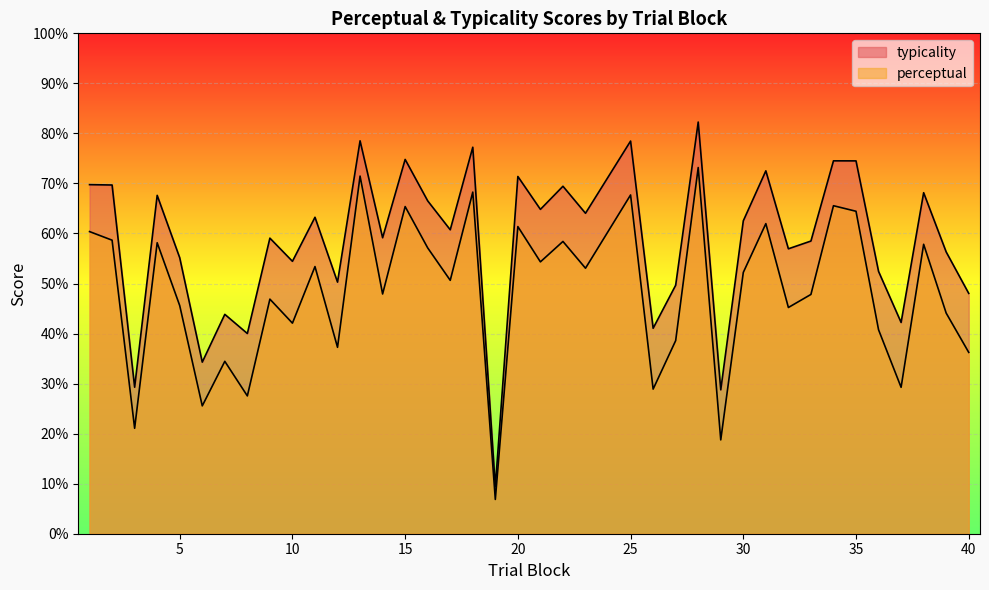

The typicality series shows 36.1 at 32. True or false?

False